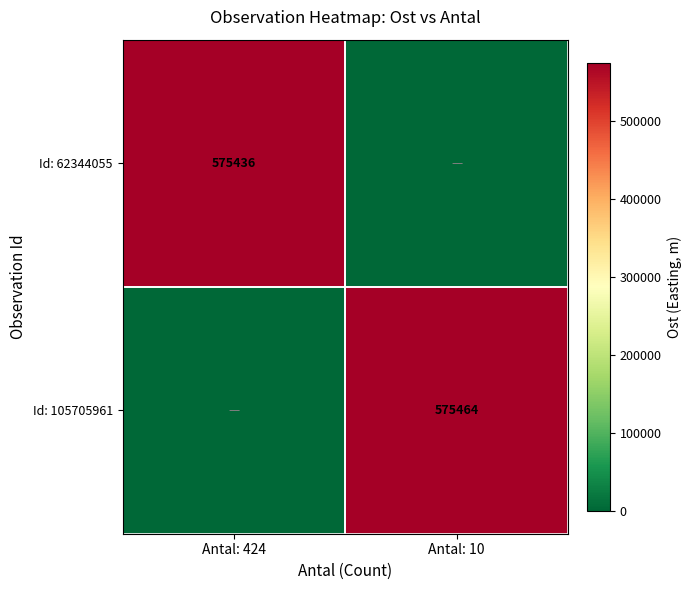

True or false: Id: 62344055 has a value of 944725 at Antal: 424.

False